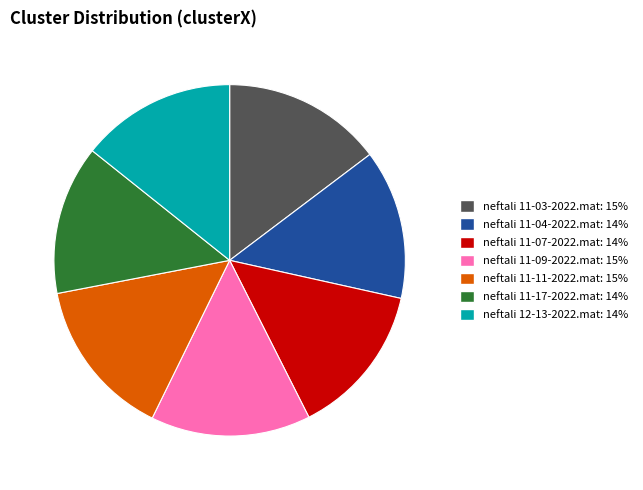

Count the number of slices in the pie.

7